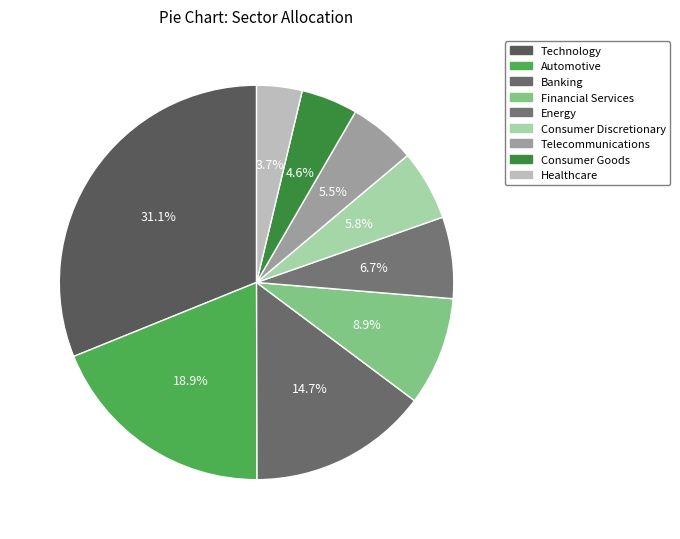

Count the number of slices in the pie.

9